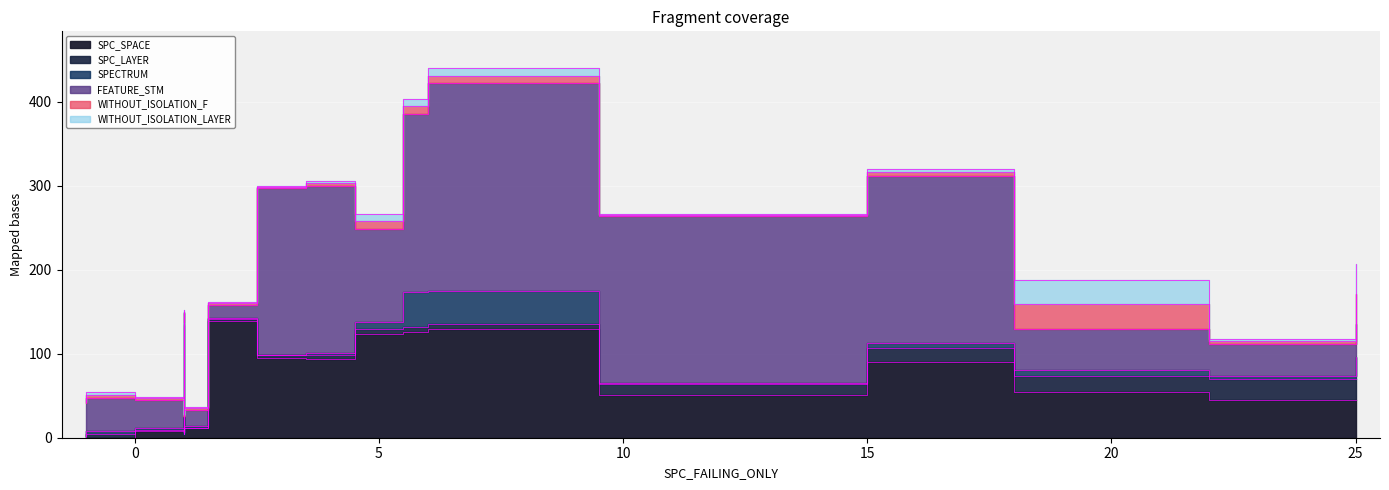

The SPECTRUM series shows 15 at 22. True or false?

False